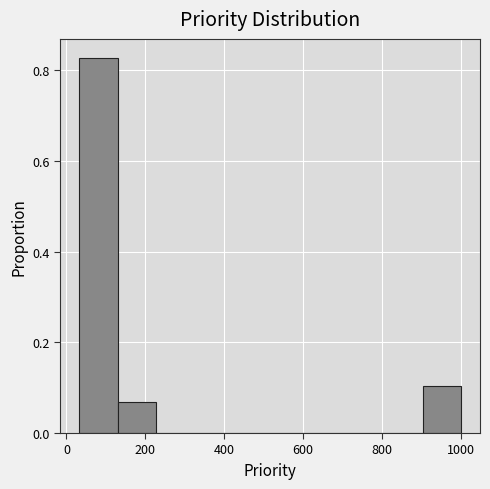

How tall is the bar that spans 120 to 220 on the x-axis? Neither the bar edges nor the heights are printed on the chart, so give them approximately, as read against the axes.

0.06